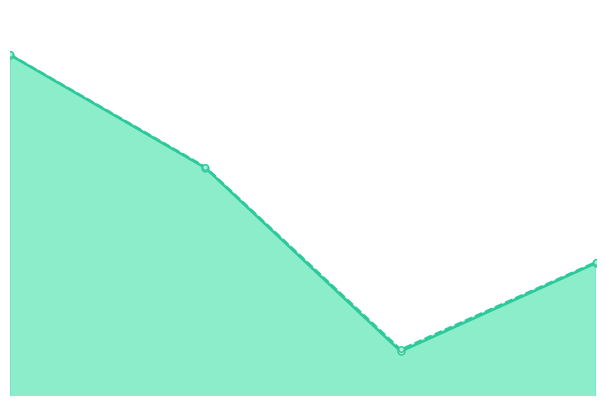

What is the maximum value for price24hAgo?

112728.0